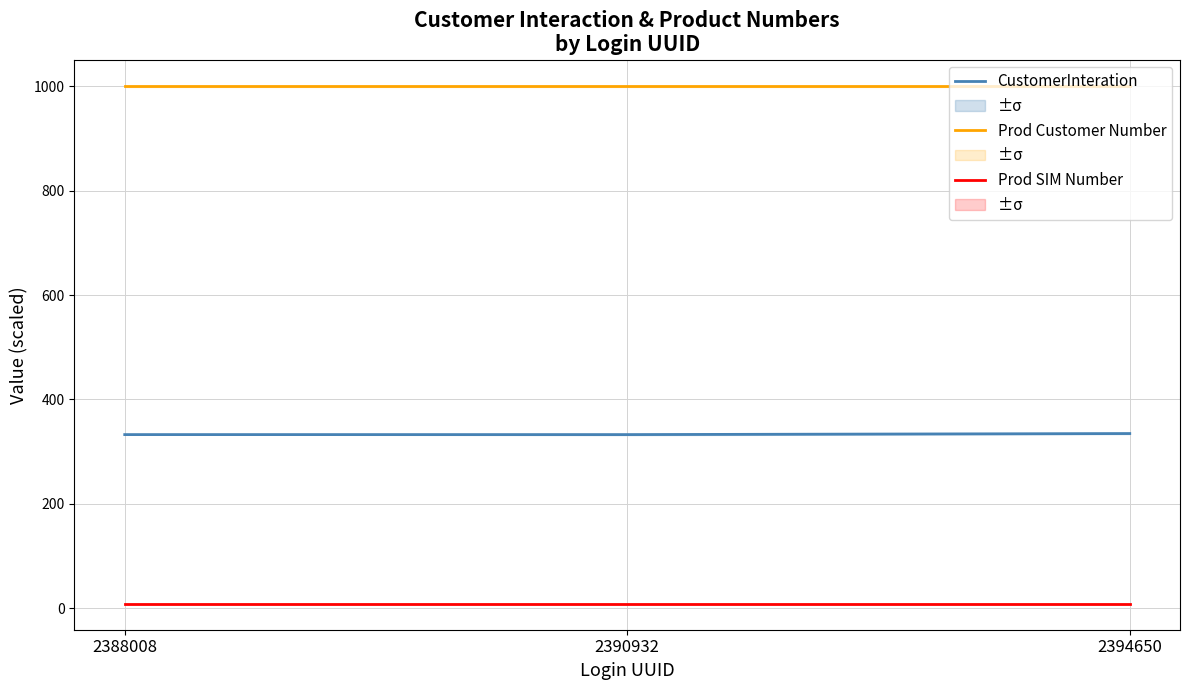

True or false: CustomerInteration has a value of 68.7 at 2388008.

False